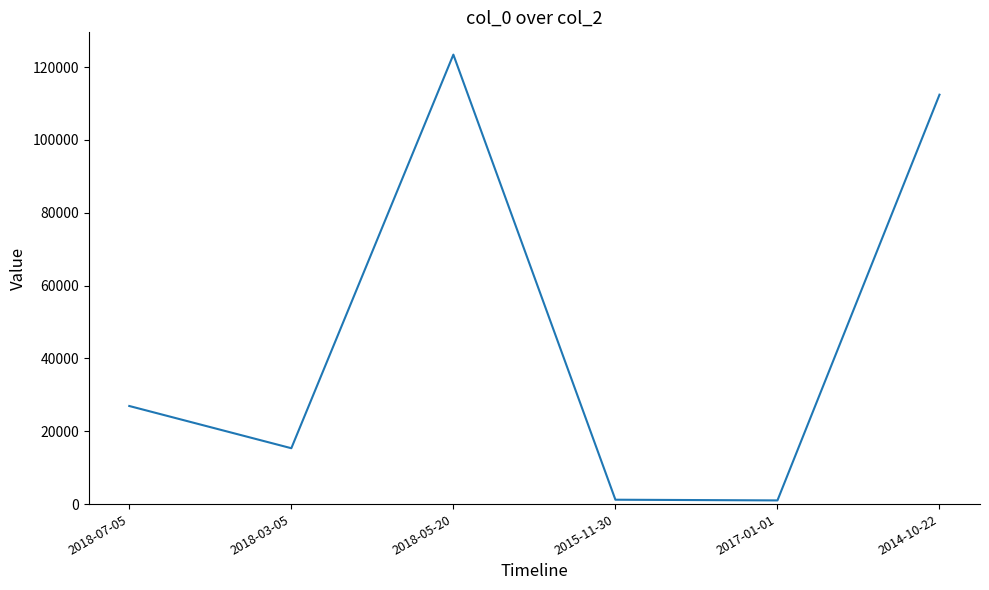

Is it true that the value at 2014-10-22 is 196448?

False